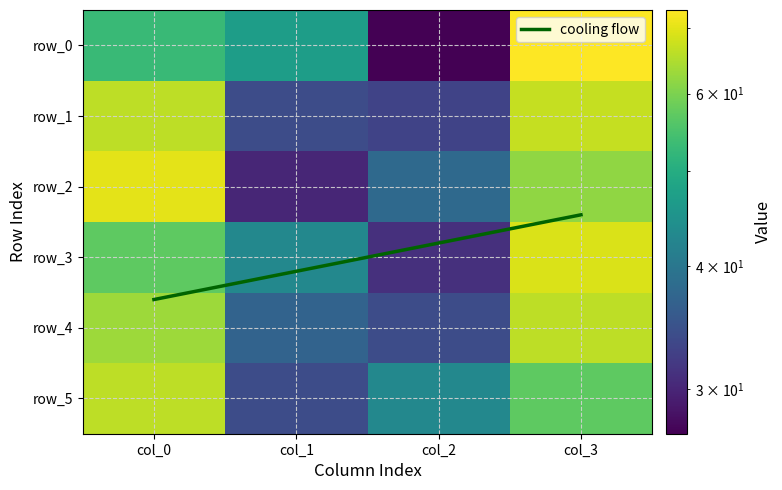

The value of row_0 at col_0 is 53. True or false?

True